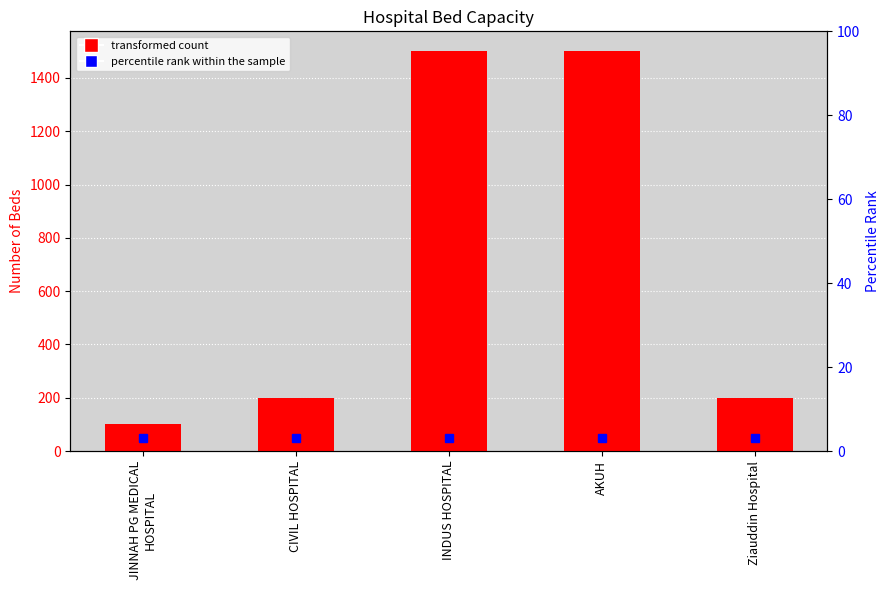

Rank the categories by value from highest to lowest.

INDUS HOSPITAL, AKUH, CIVIL HOSPITAL, Ziauddin Hospital, JINNAH PG MEDICAL
HOSPITAL